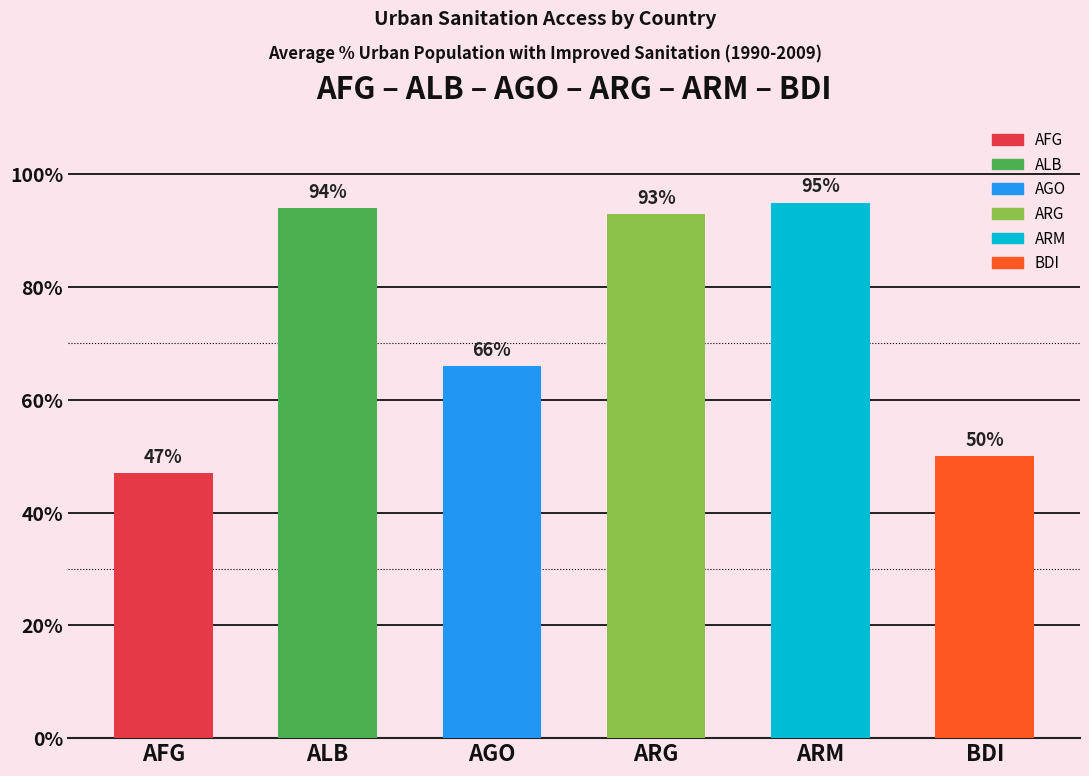

What is the sum of all values?

445